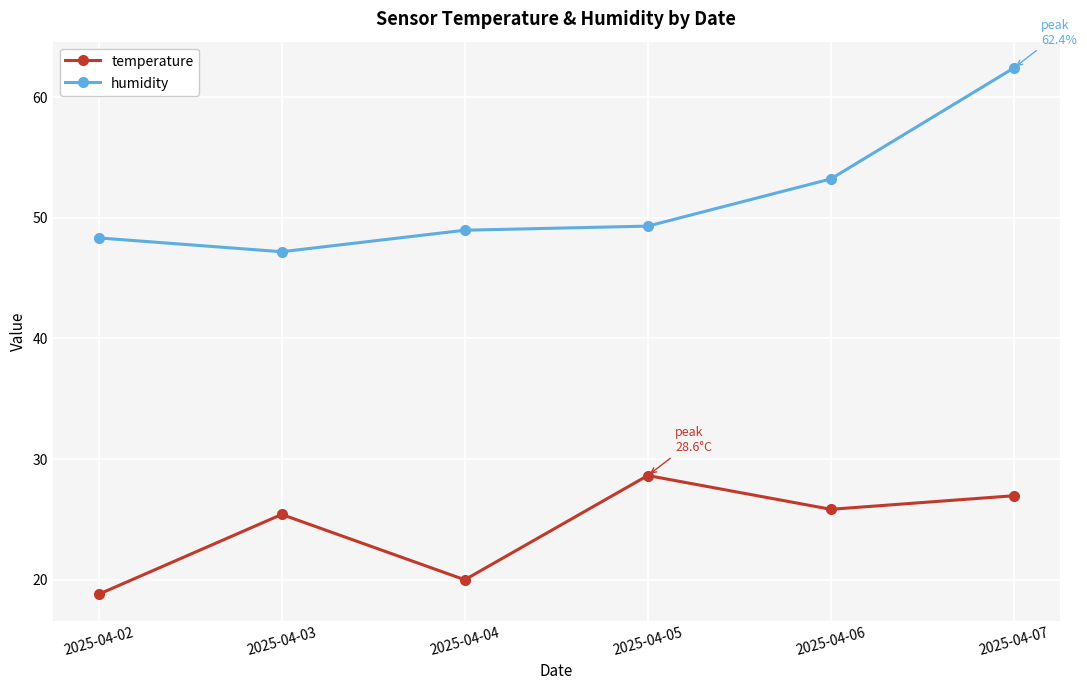

What is the difference between the second highest and minimum values in the humidity series?

6.0